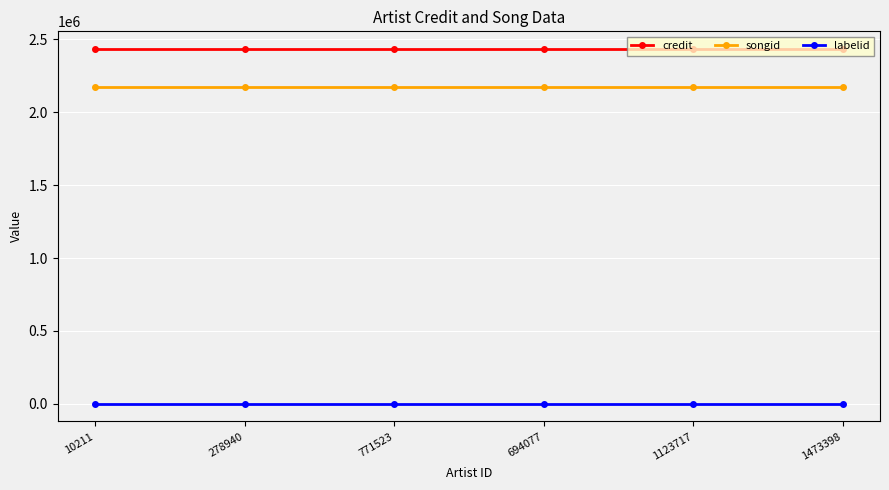

At how many categories does at least one series exceed 814621?

6